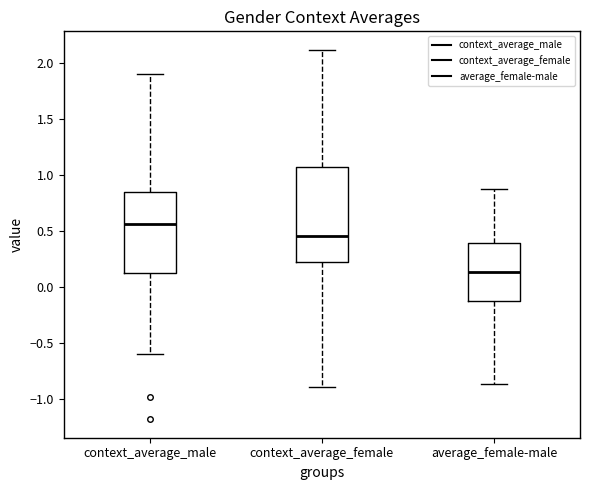

Reading left to right, transcribe this box plot: for each box, give where its median line is, the range the box spans, and where its two whiskers end, as read against the y-axis. The values are not printed on the chart, so give them approximately, as read against the axis.

context_average_male: median 0.55, box 0.10 to 0.85, whiskers -0.60 to 1.90
context_average_female: median 0.45, box 0.20 to 1.05, whiskers -0.90 to 2.10
average_female-male: median 0.15, box -0.15 to 0.40, whiskers -0.85 to 0.90